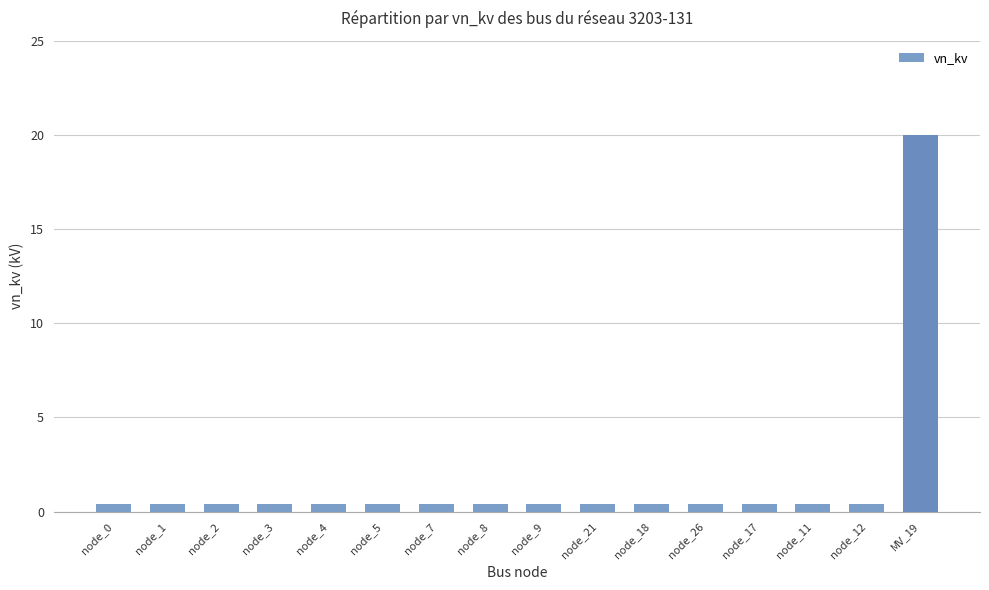

Does the chart contain stacked bars?

No